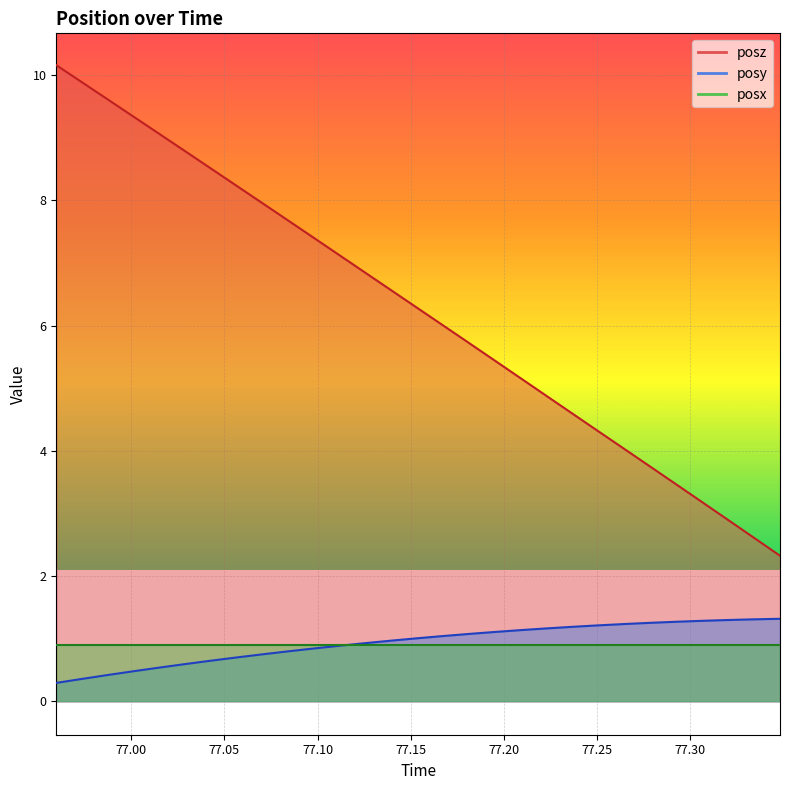

Where does the posz series first go above 6?

76.95972